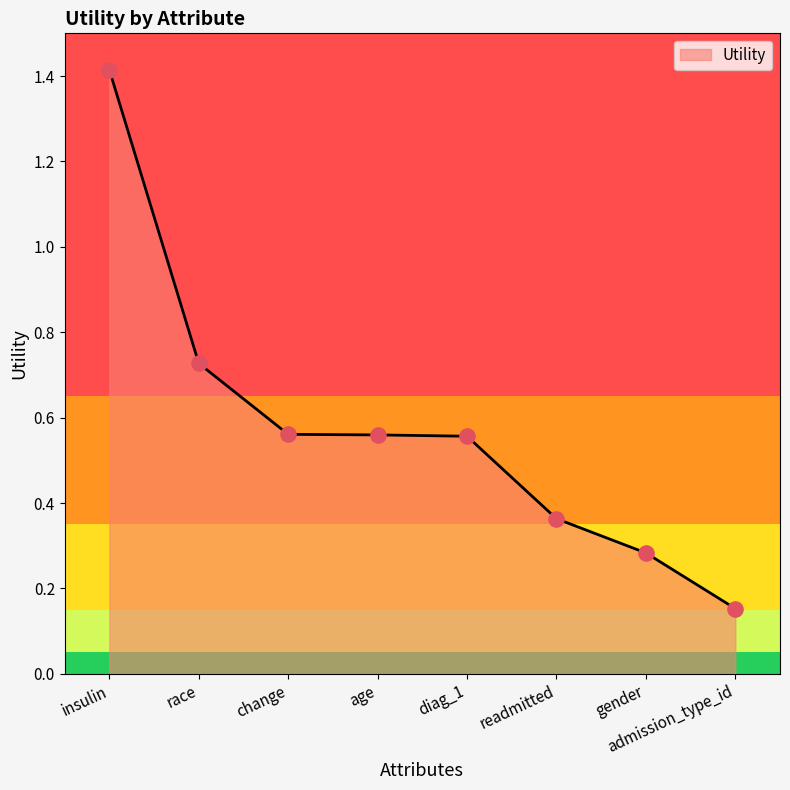

Which has a higher value, age or race?

race